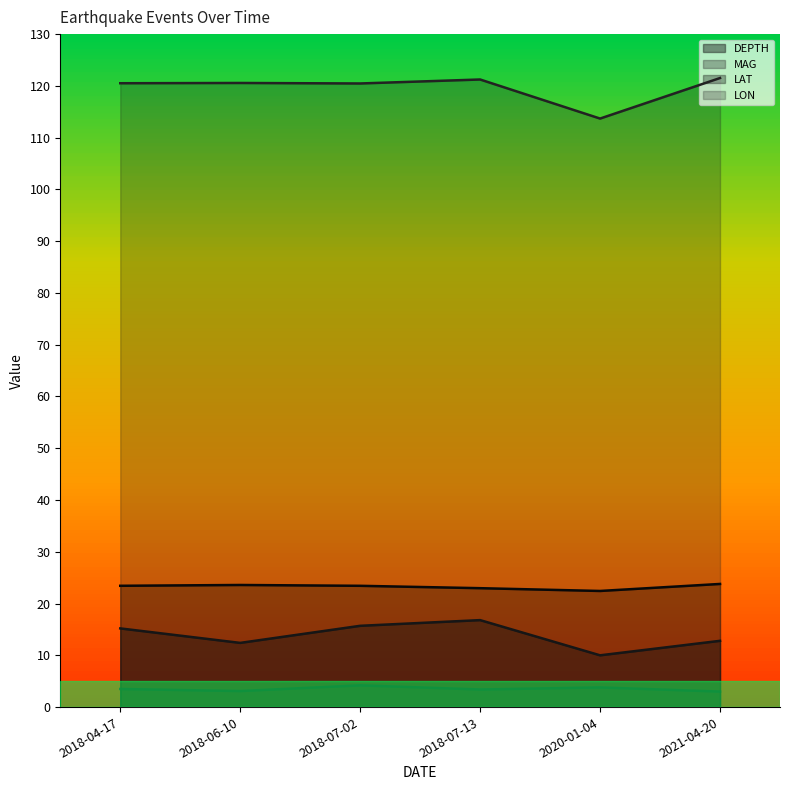

What is the difference between the maximum and minimum values in the MAG series?

1.2